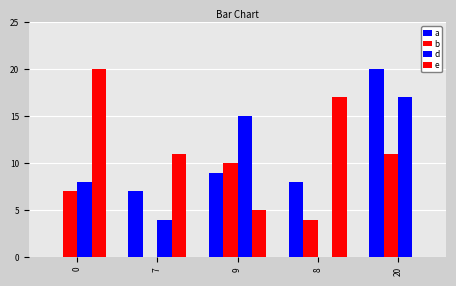

Which series has the largest range (max minus min)?

a